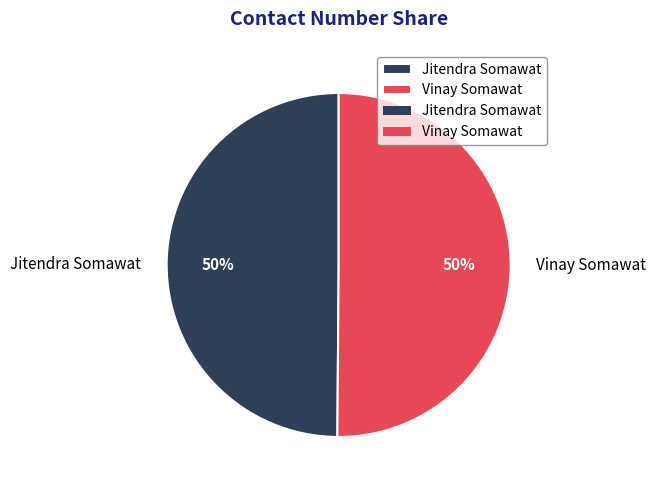

Is it true that Vinay Somawat is 50% of the pie?

True